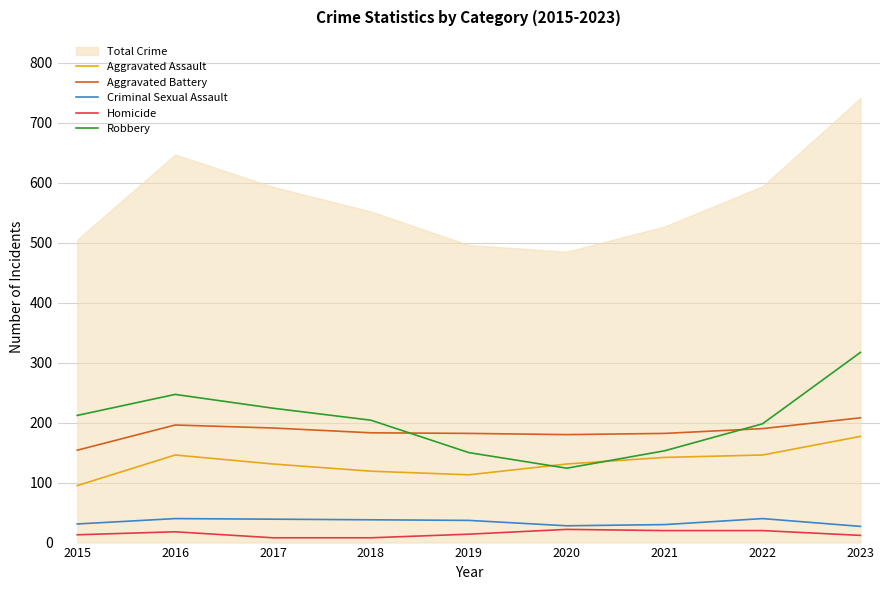

In Aggravated Assault, how many points are higher than both neighbors (excluding endpoints)?

1